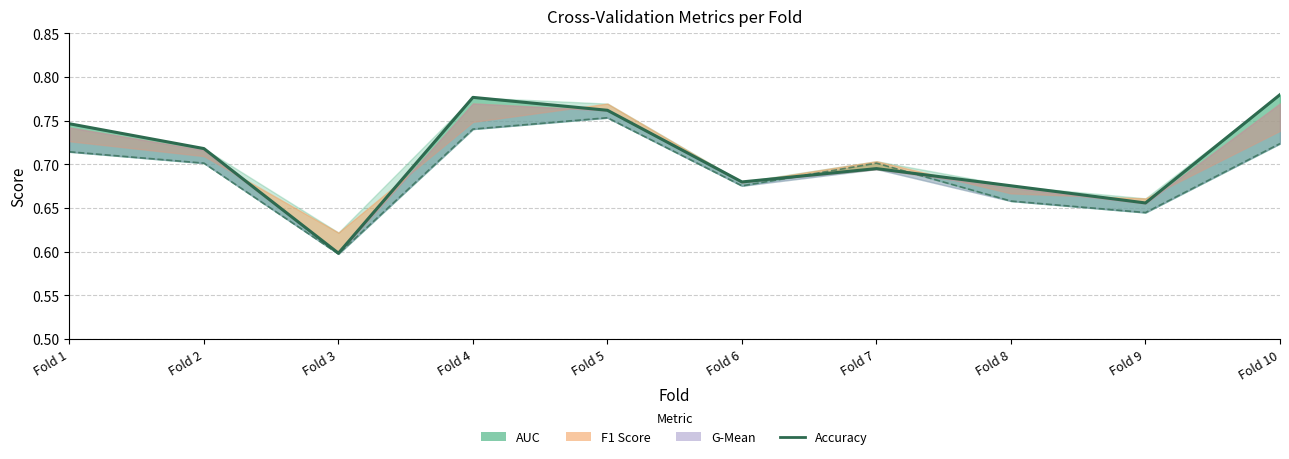

What is the sum of all values?

7.1